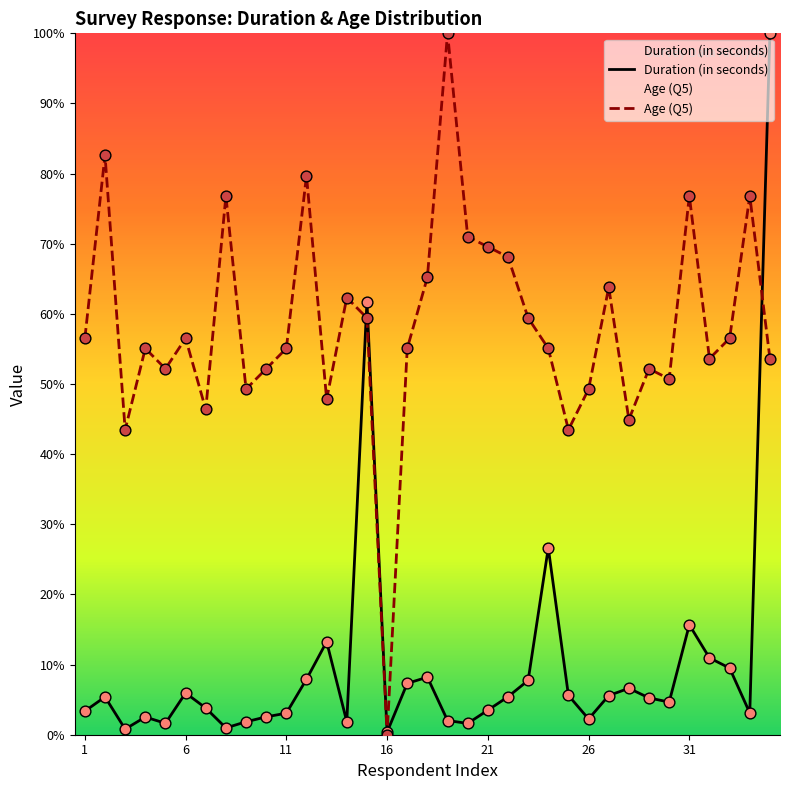

At how many categories does at least one series exceed 81?

3